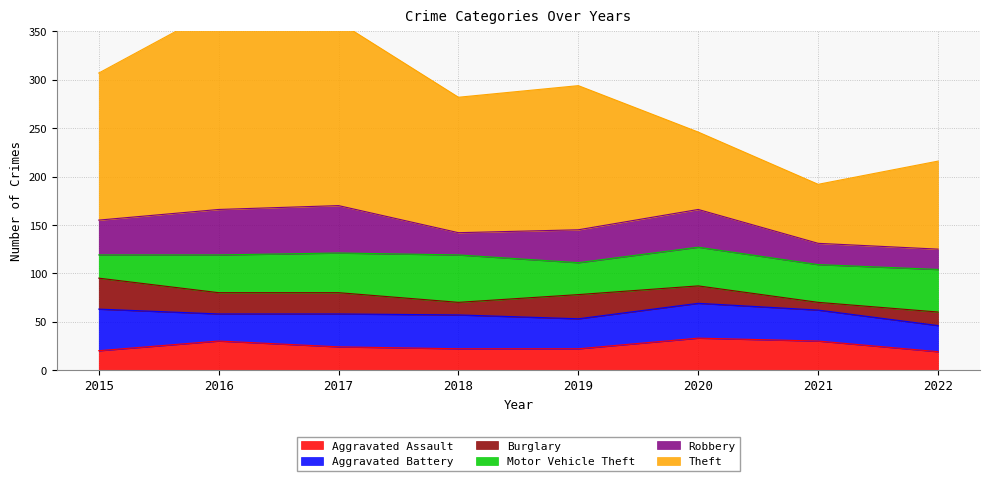

Between 2019 and 2022, which series saw the biggest shift?

Theft